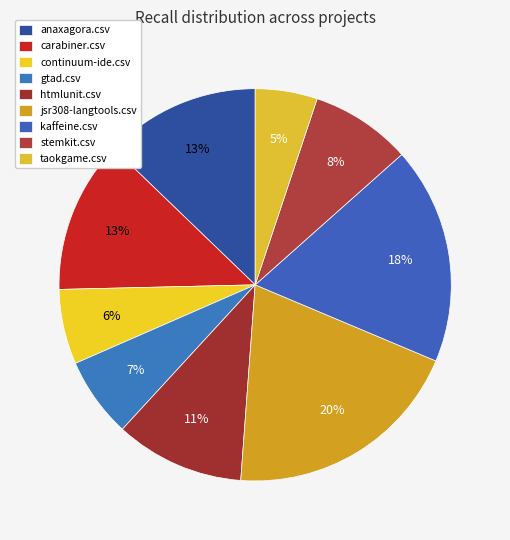

True or false: htmlunit.csv accounts for 11% of the total.

True